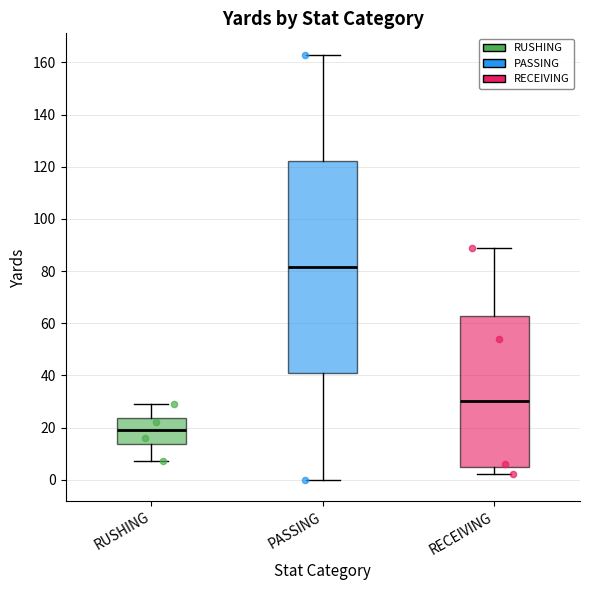

Where does the lower whisker of the box for RECEIVING end on the y-axis? The values are not printed on the chart, so give them approximately, as read against the axis.

2